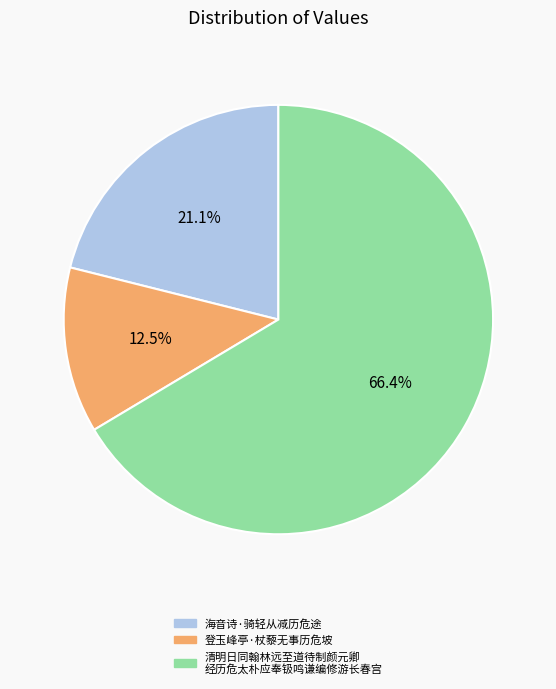

Does any single category account for the majority?

Yes